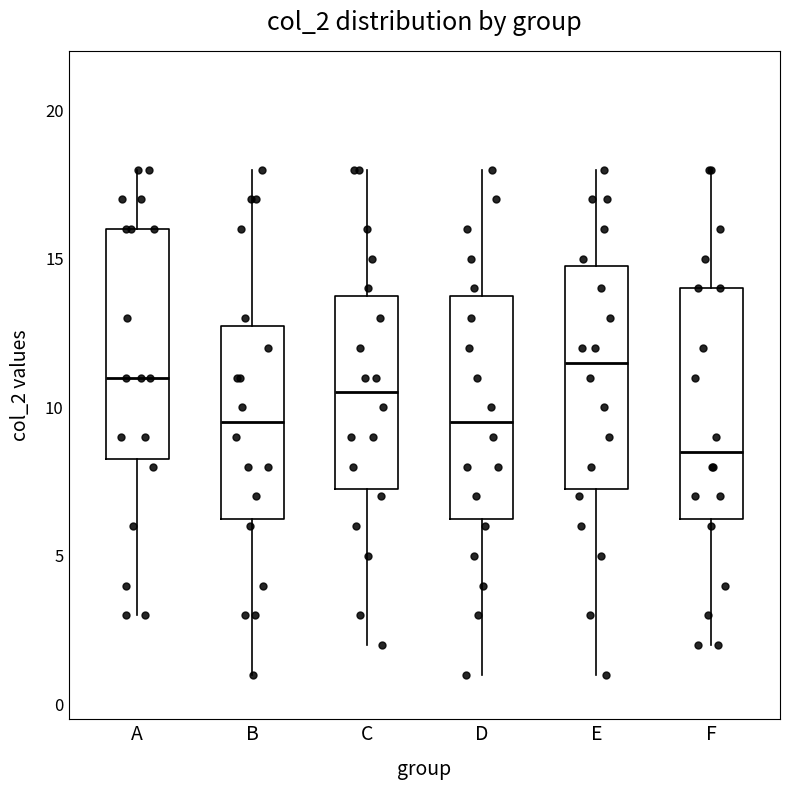

Reading left to right, read every box against the y-axis: the position of its median line, the range the box covers, and the ends of its whiskers. The values are not printed on the chart, so give them approximately, as read against the axis.

A: median 11.0, box 8.5 to 16.0, whiskers 3.0 to 18.0
B: median 9.5, box 6.5 to 13.0, whiskers 1.0 to 18.0
C: median 10.5, box 7.5 to 14.0, whiskers 2.0 to 18.0
D: median 9.5, box 6.5 to 14.0, whiskers 1.0 to 18.0
E: median 11.5, box 7.5 to 15.0, whiskers 1.0 to 18.0
F: median 8.5, box 6.5 to 14.0, whiskers 2.0 to 18.0